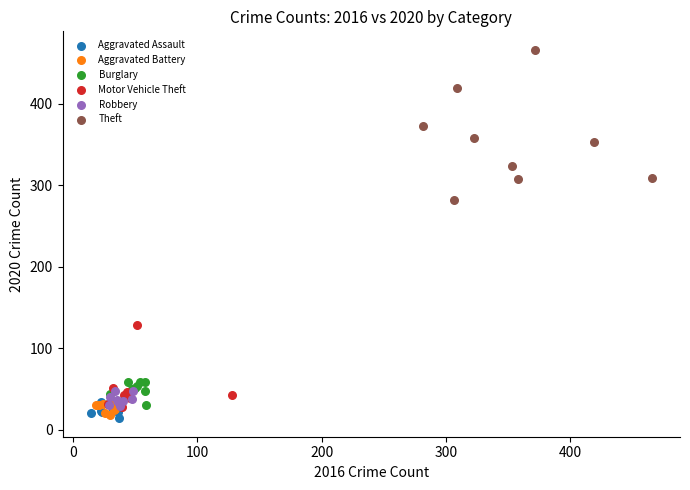

Which series contains the highest Y value?

Theft